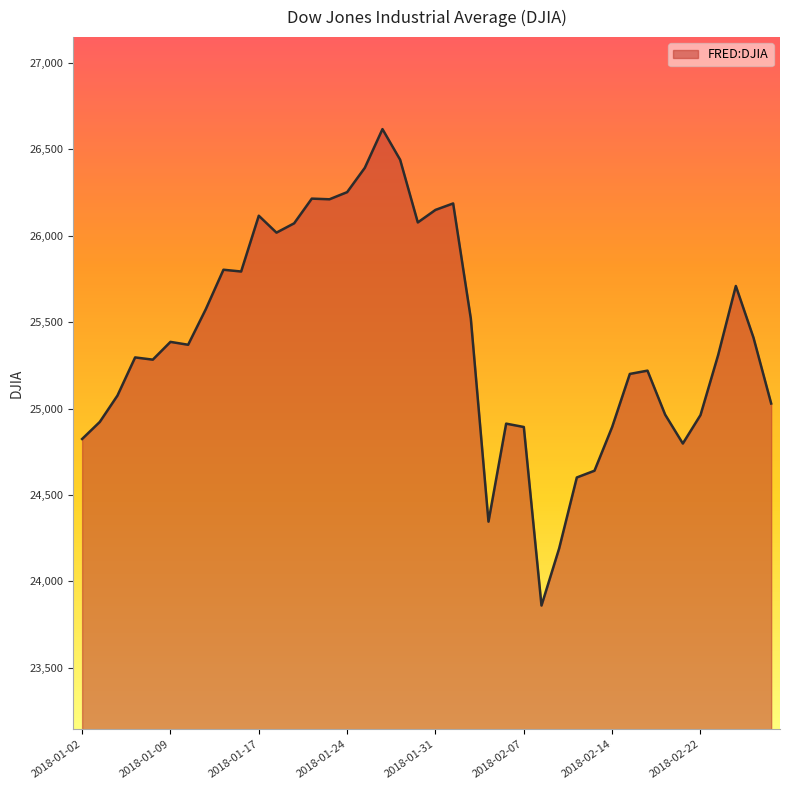

What is the maximum value shown in the chart?

26616.7